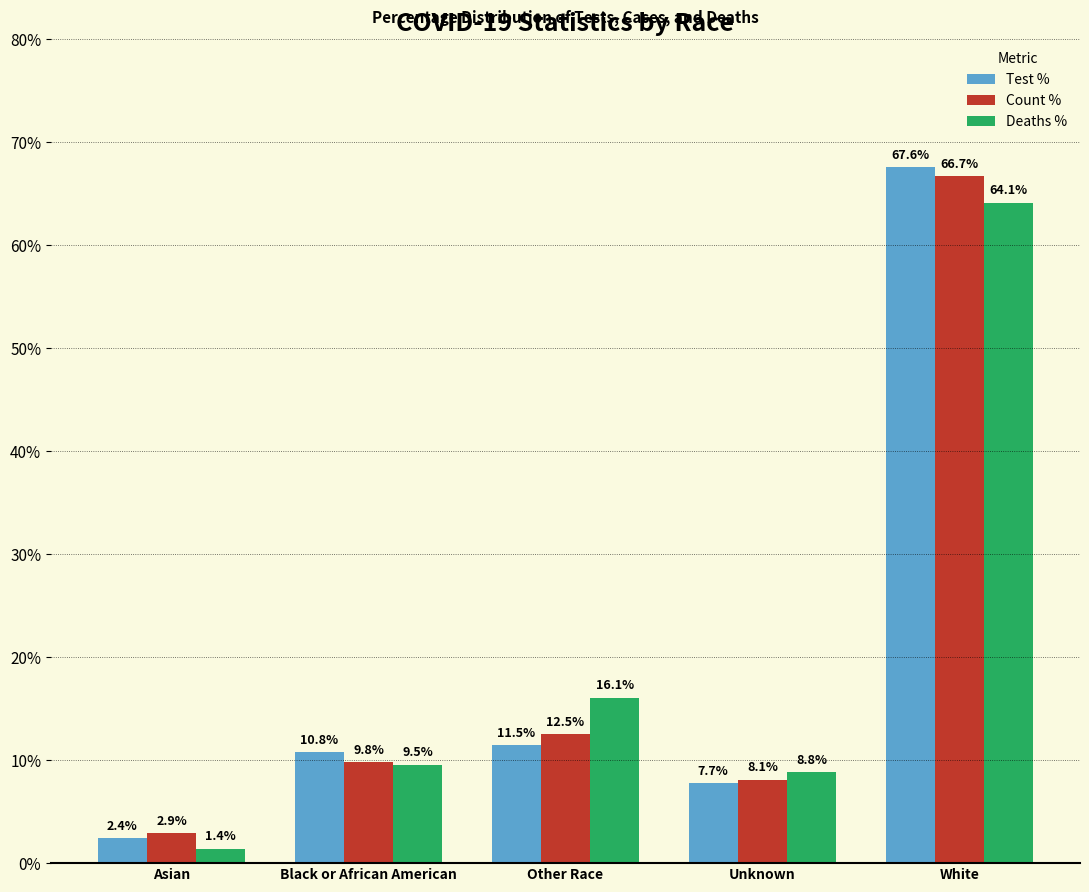

Is the value of Count % at Black or African American greater than the value of Test % at White?

No